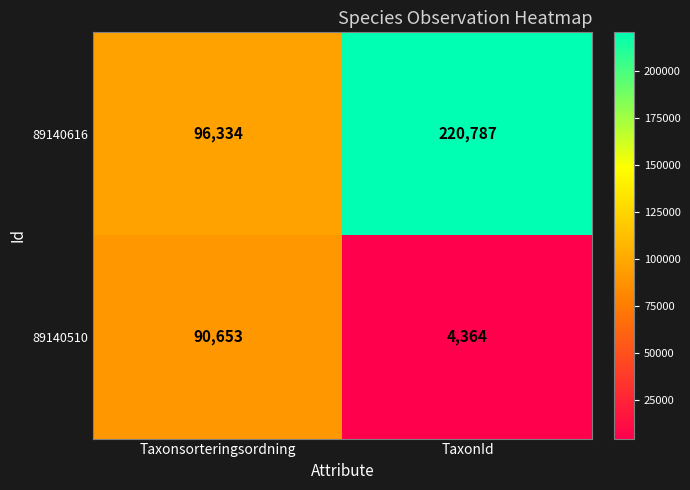

Which series has the largest total across all categories?

89140616